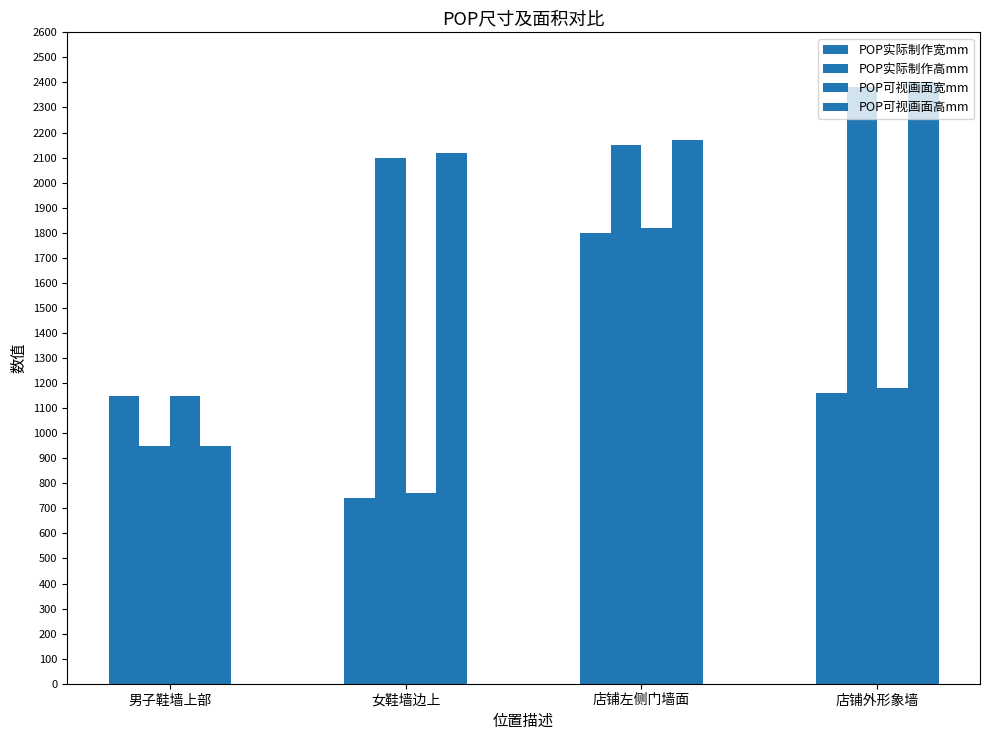

Are the bars horizontal?

No